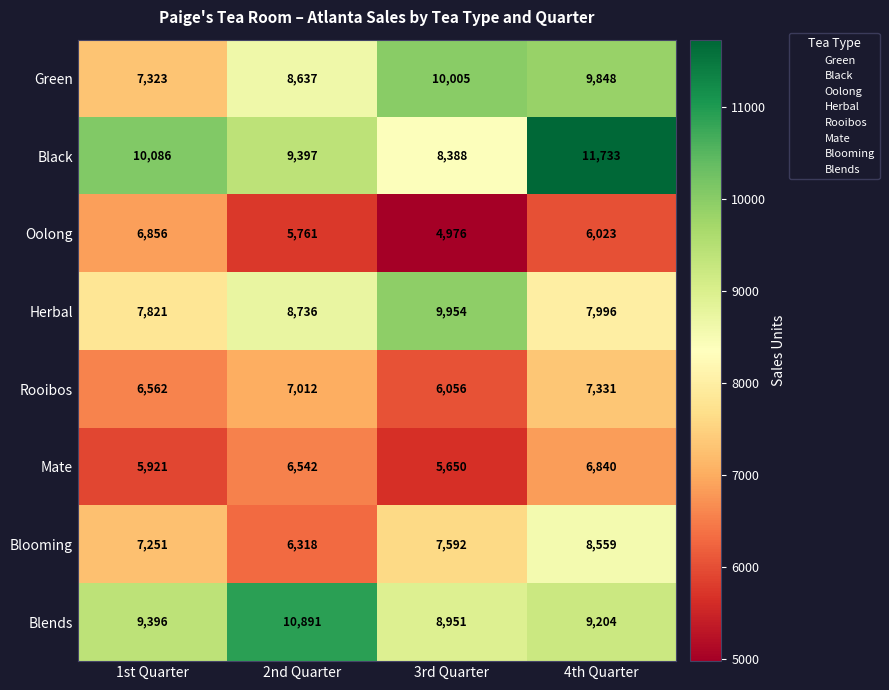

Rank the categories by Green value from highest to lowest.

3rd Quarter, 4th Quarter, 2nd Quarter, 1st Quarter